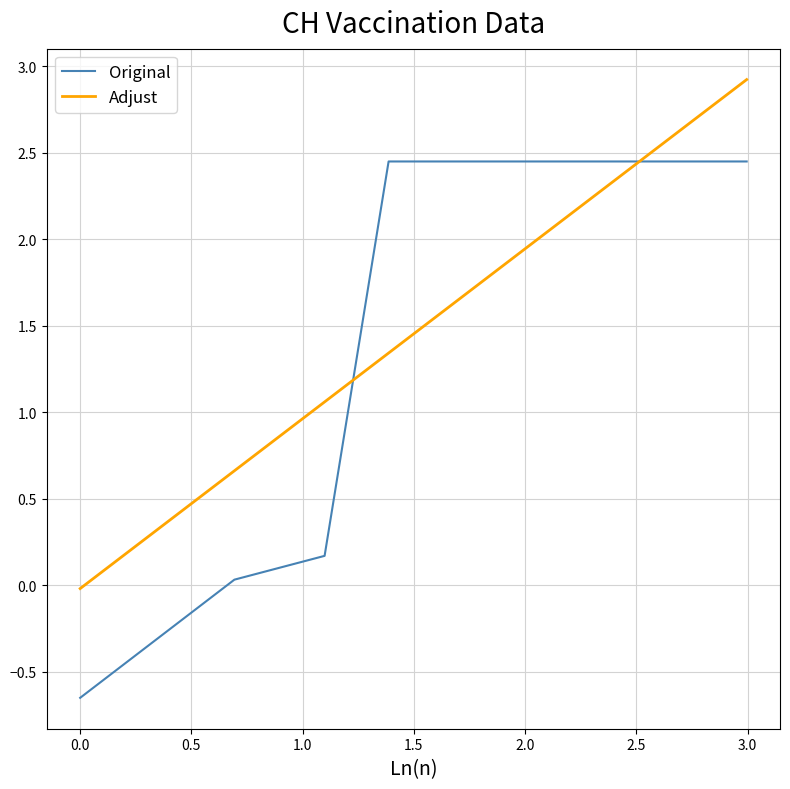

List the series in order of their peak value, highest first.

Adjust, Original